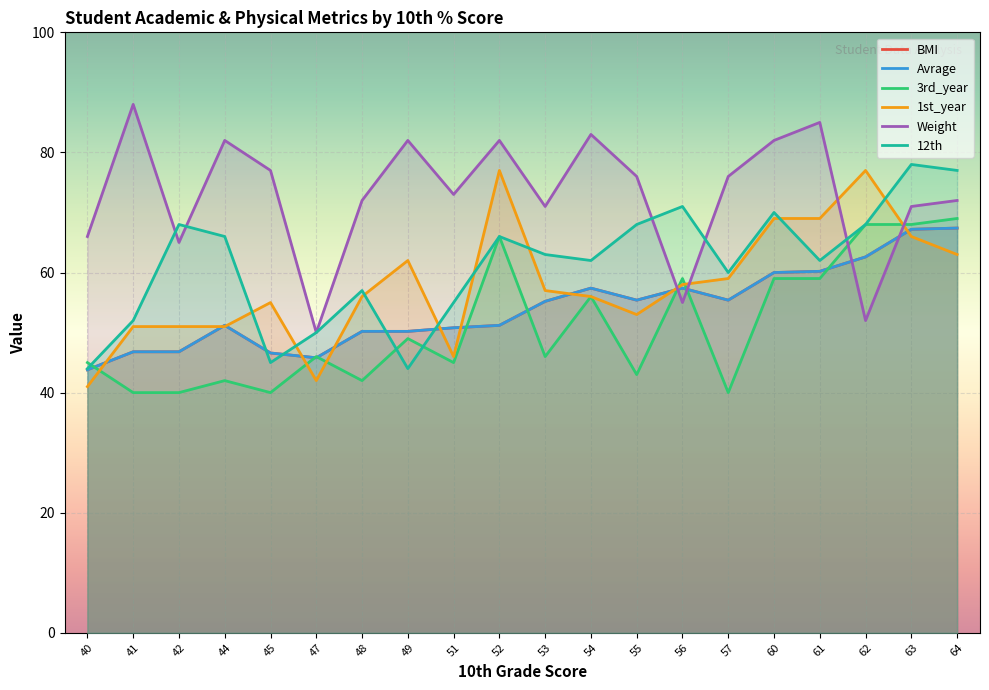

After their last crossing, which series has the higher values: 3rd_year or Avrage?

3rd_year